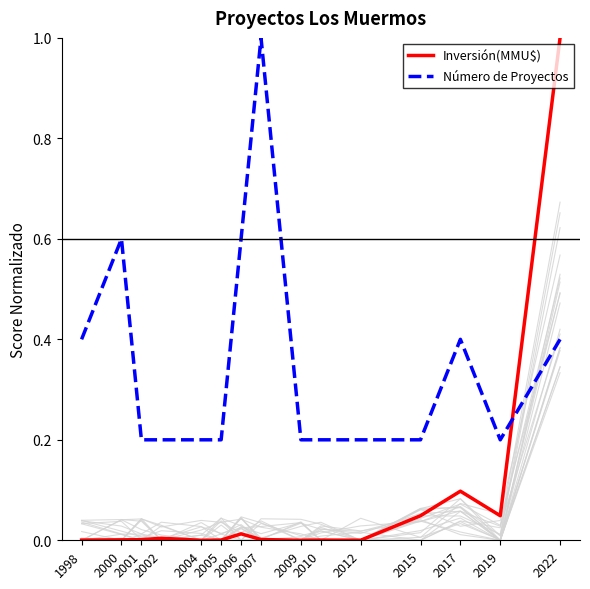

How many interior local peaks does the Inversión(MMU$) series have?

4